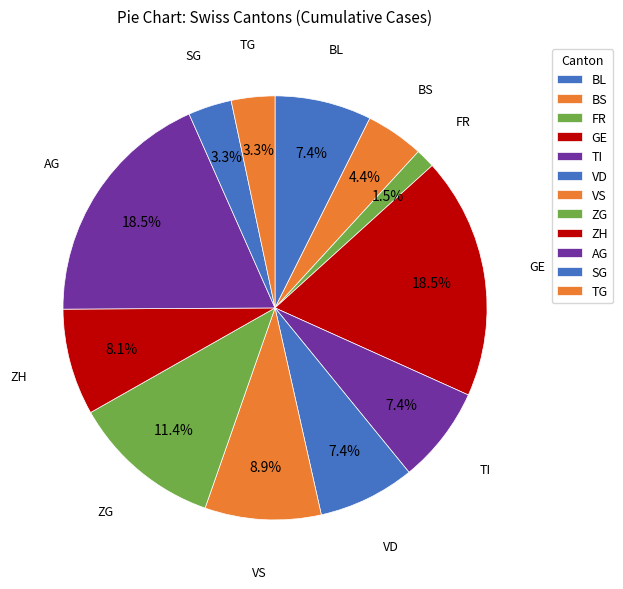

How many segments does this pie chart have?

12